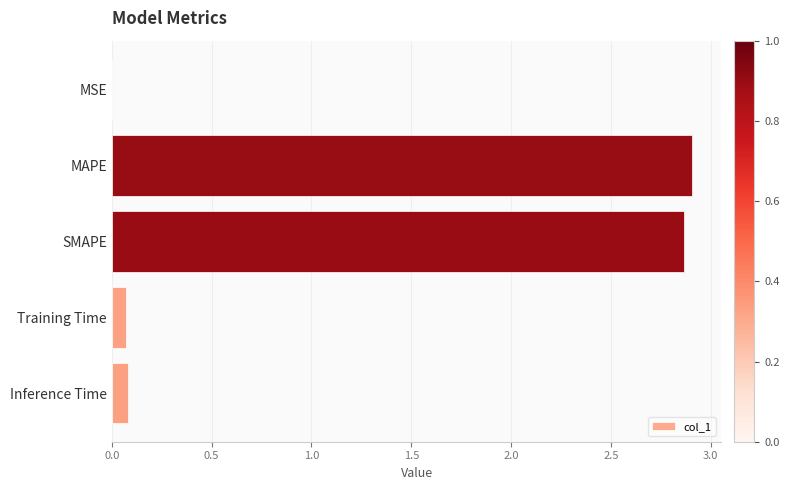

True or false: the data shows 4.7 at SMAPE.

False